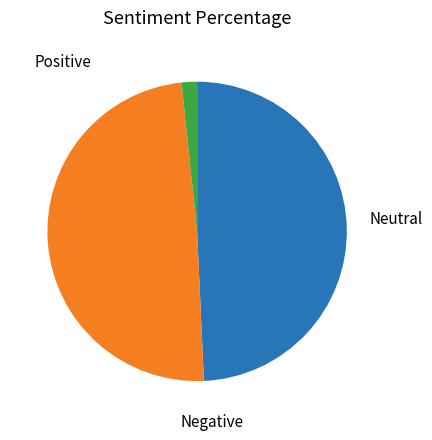

How many segments does this pie chart have?

3